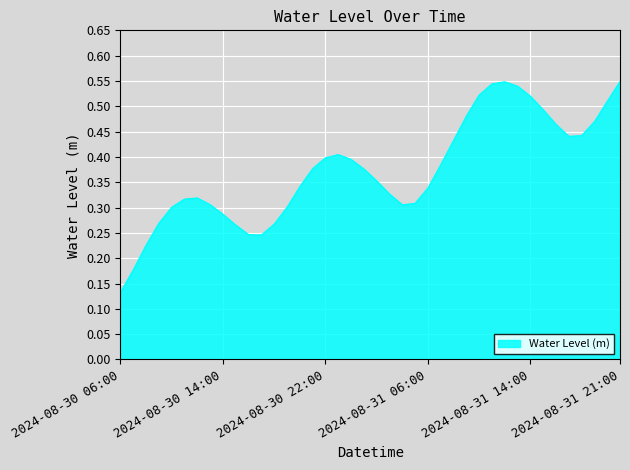

What is the minimum value shown in the chart?

0.1